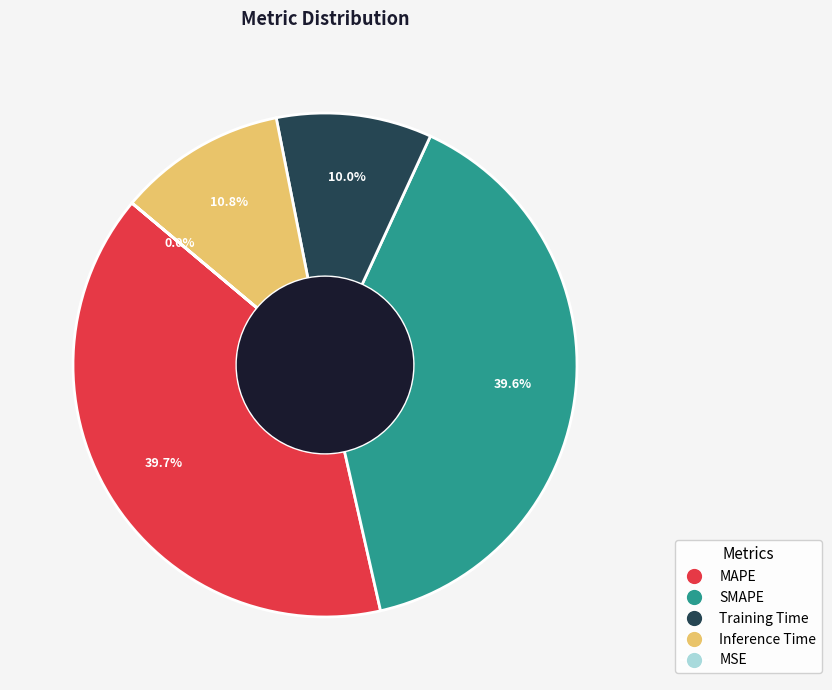

Is there a majority slice in this chart?

No